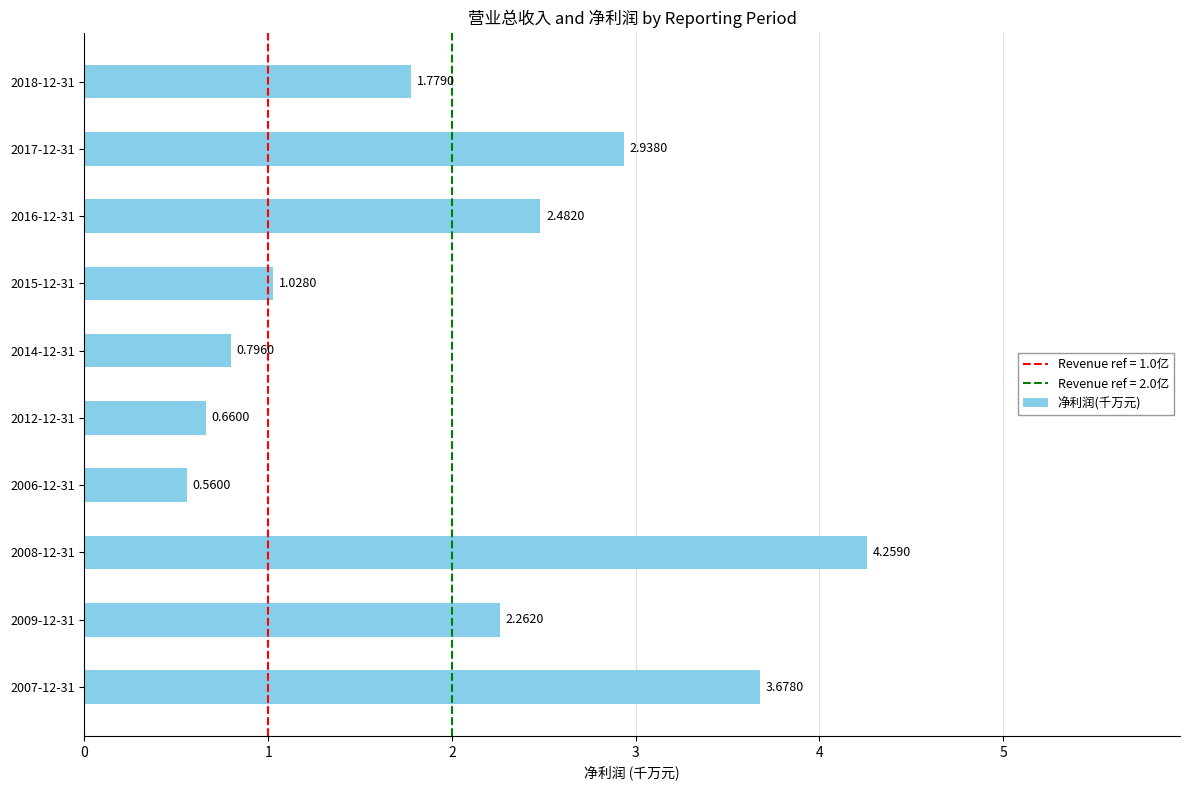

What is the change in value from 2015-12-31 to 2018-12-31?

+0.8